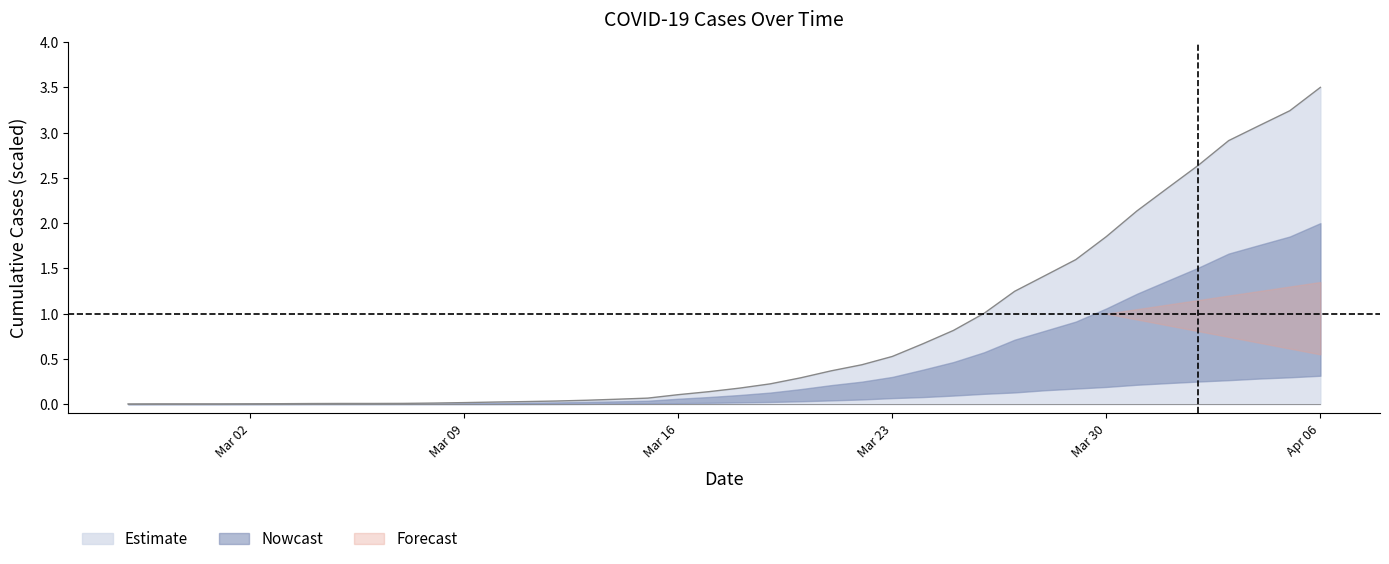

What is the value of the 28th point from the left?

0.8